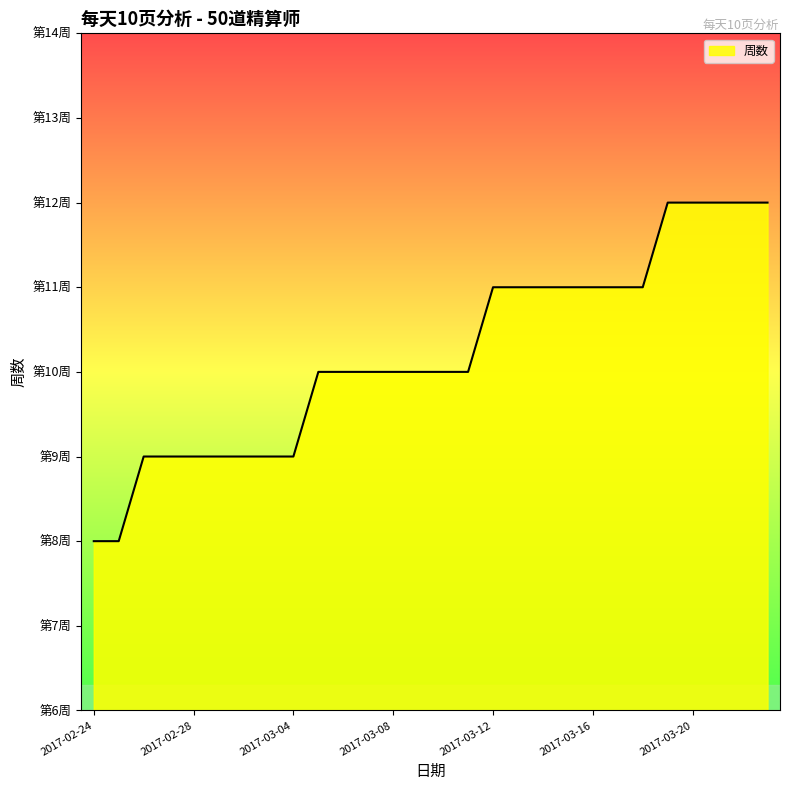

Is this an area chart (filled region under the line)?

Yes